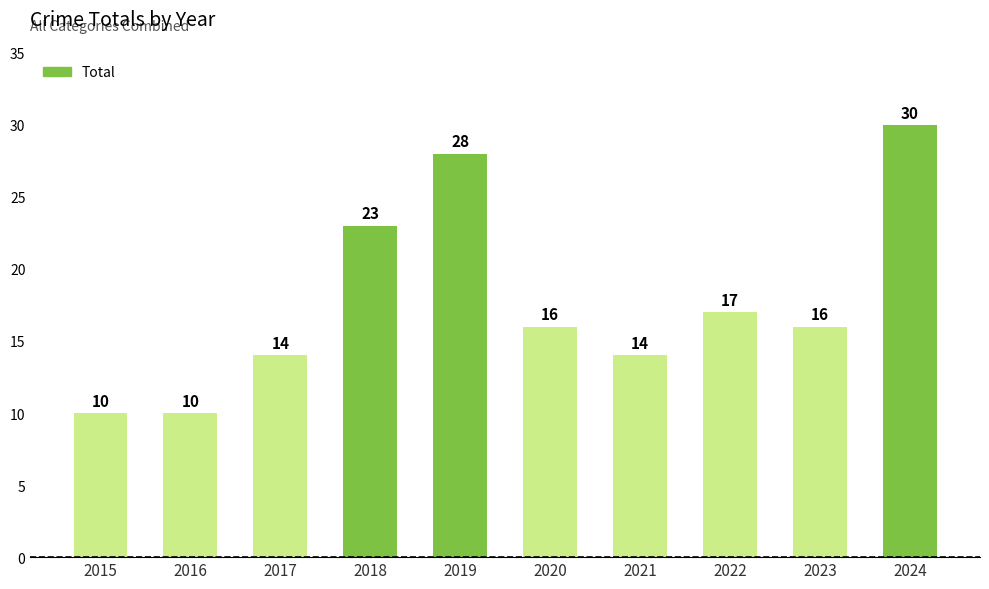

How many values are below 16?

4